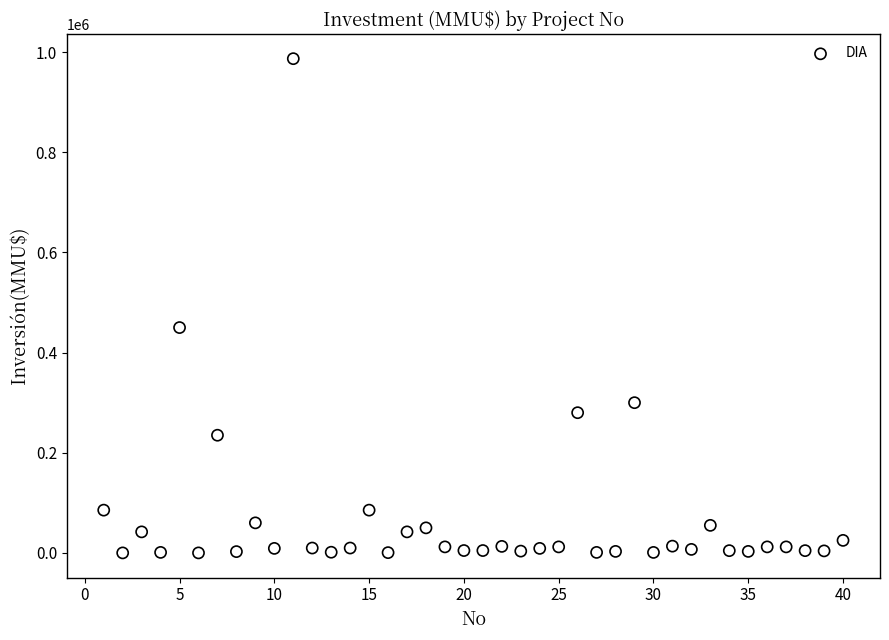

What is the range of X values (max minus min)?

39